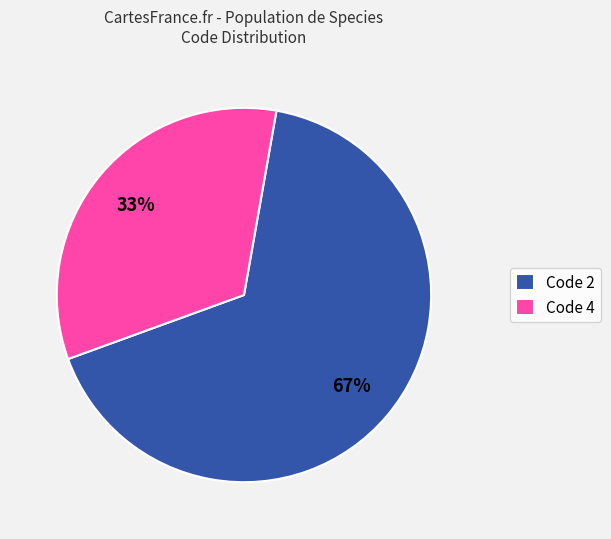

What is the smallest slice in the pie chart?

Code 4